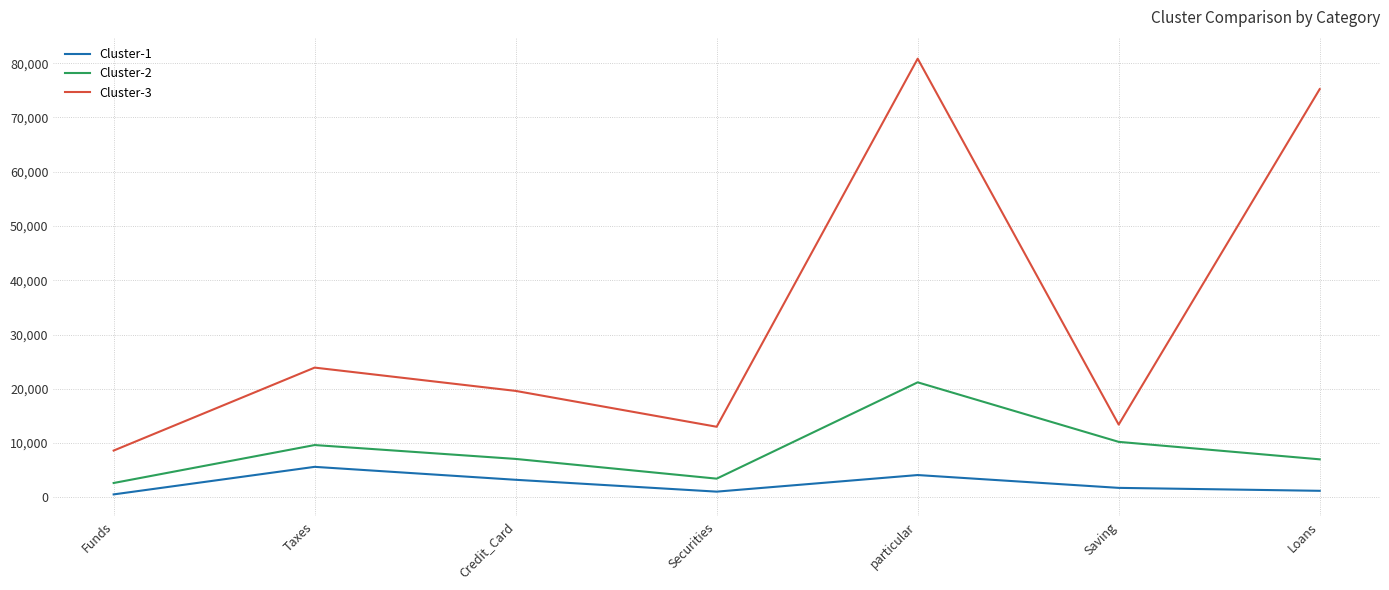

How many interior local peaks does the Cluster-1 series have?

2